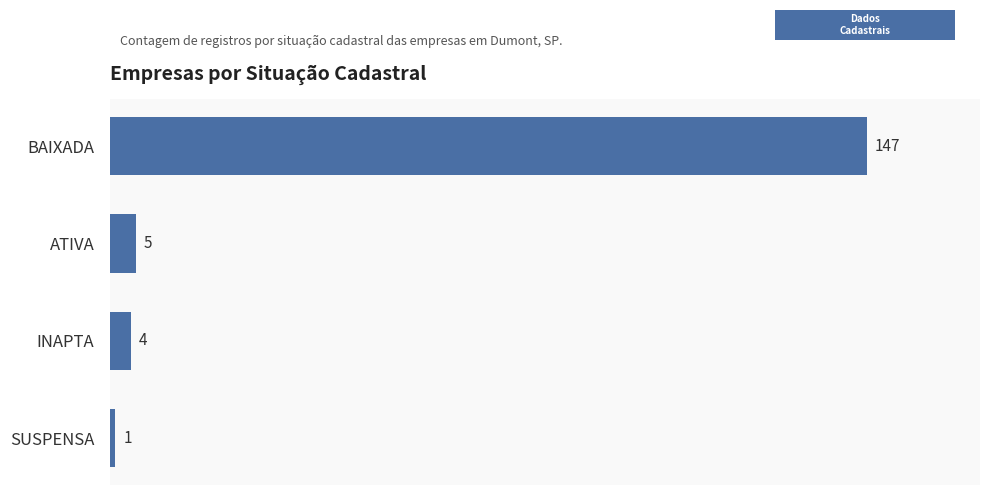

List the labels in order of value, smallest first.

SUSPENSA, INAPTA, ATIVA, BAIXADA